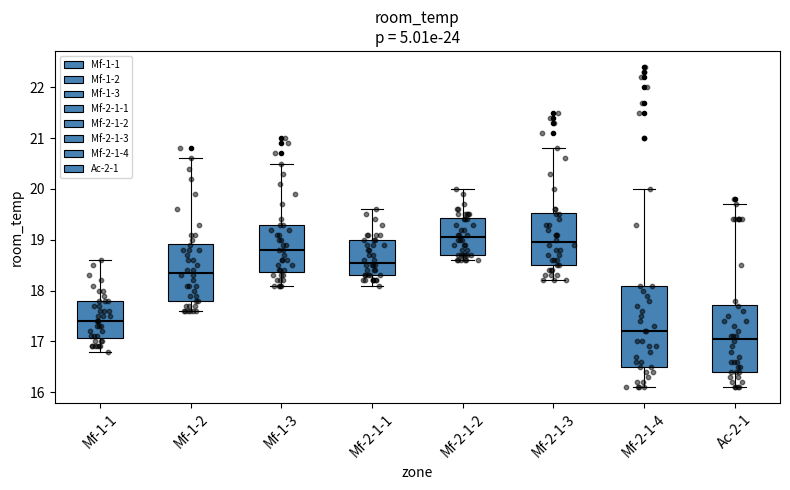

Where does the upper whisker of the box for Ac-2-1 end on the y-axis? The values are not printed on the chart, so give them approximately, as read against the axis.

19.7